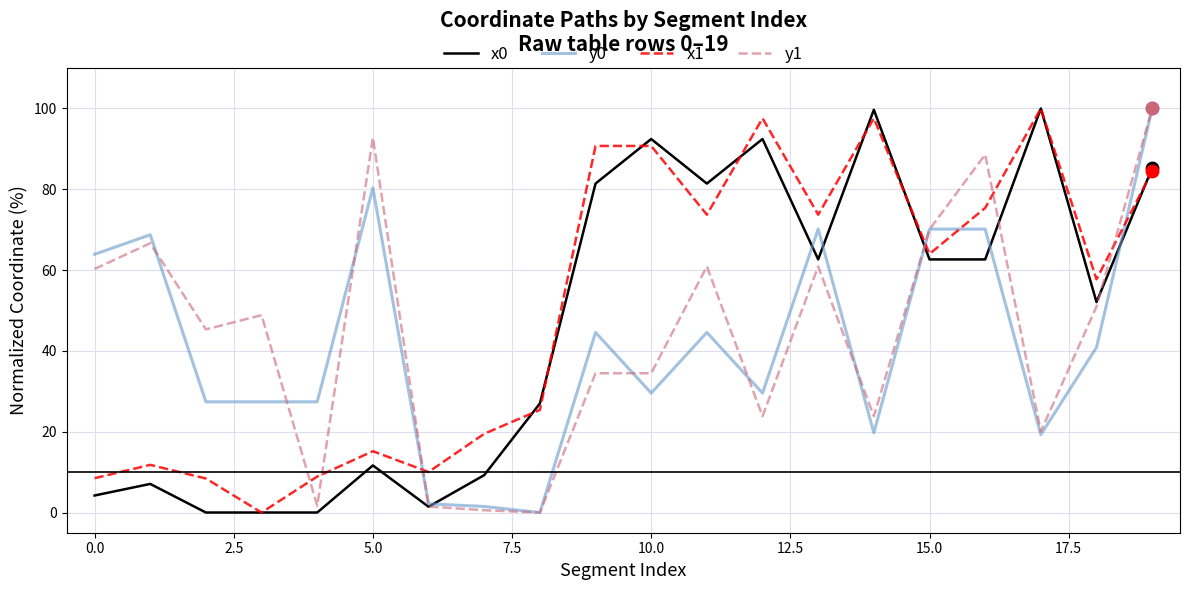

True or false: x1 and y0 cross at least once.

True